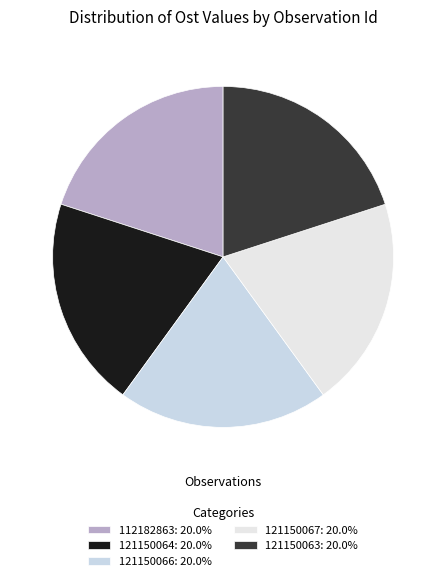

How much of the chart is everything except 121150063?

80.0%